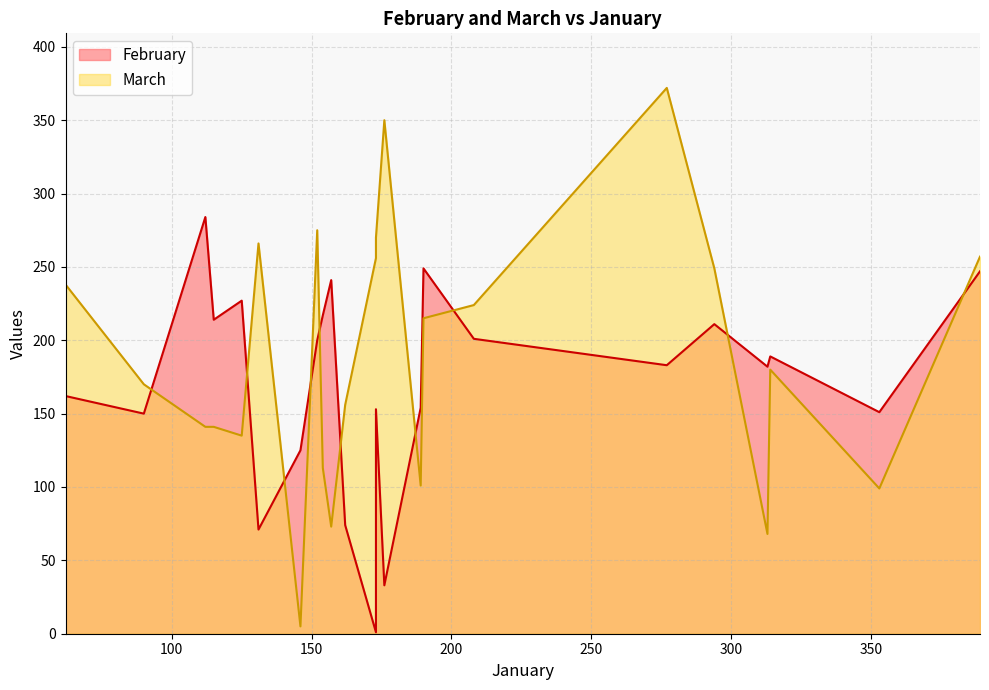

Is the value of March at 112 greater than the value of February at 389?

No